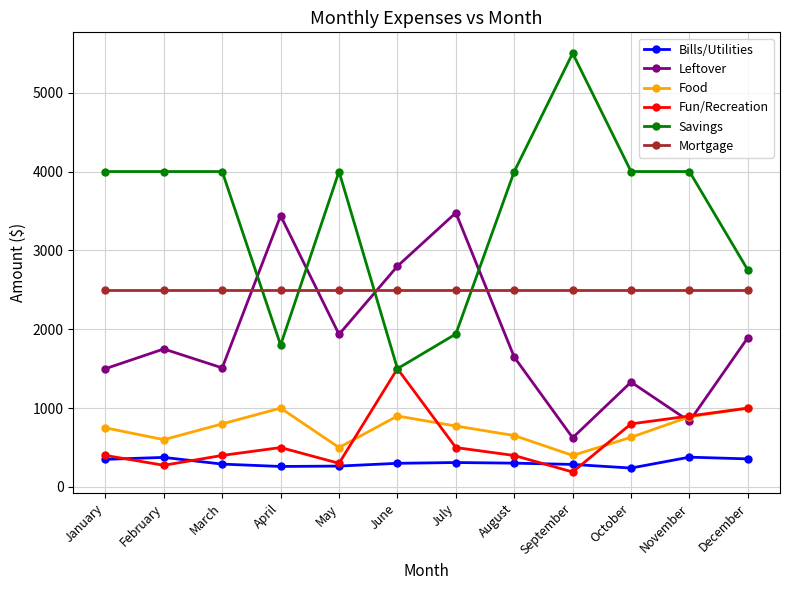

What is the value of the Bills/Utilities point at the 2nd from the left?

375